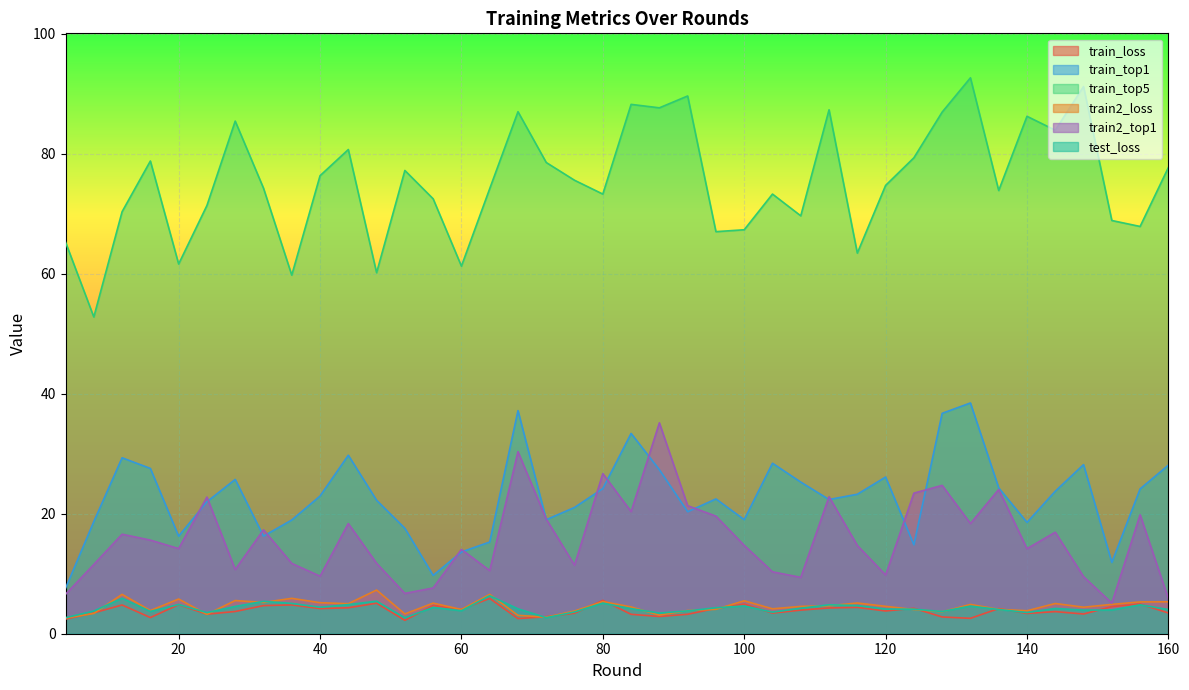

True or false: train_top1 has a value of 29.3 at 12.

True